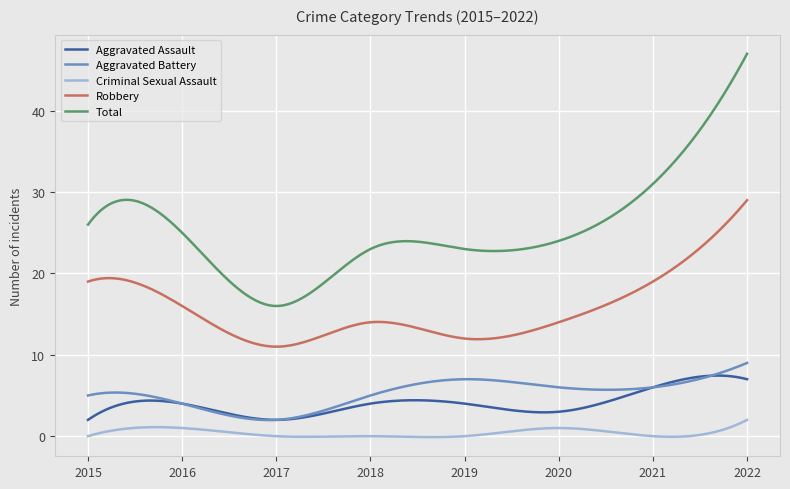

Which series has the widest spread of values?

Total